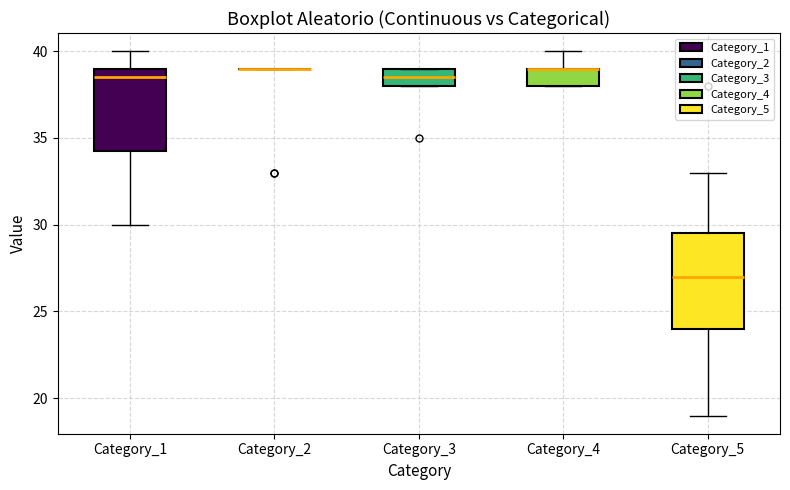

Comparing the boxes themselves (not the whiskers), which one is the tallest?

Category_5